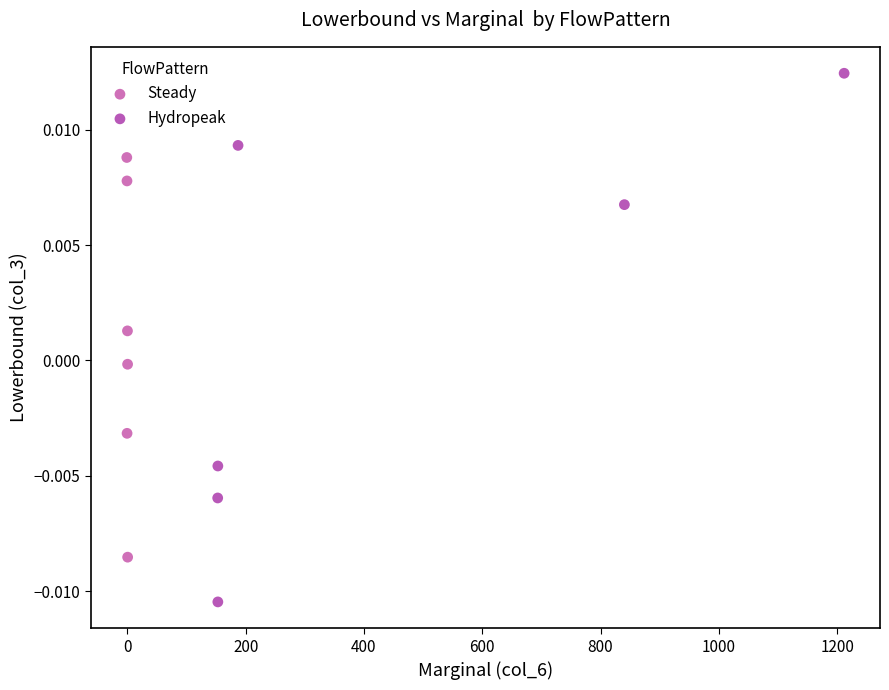

What are all the series names shown in the legend?

Steady, Hydropeak